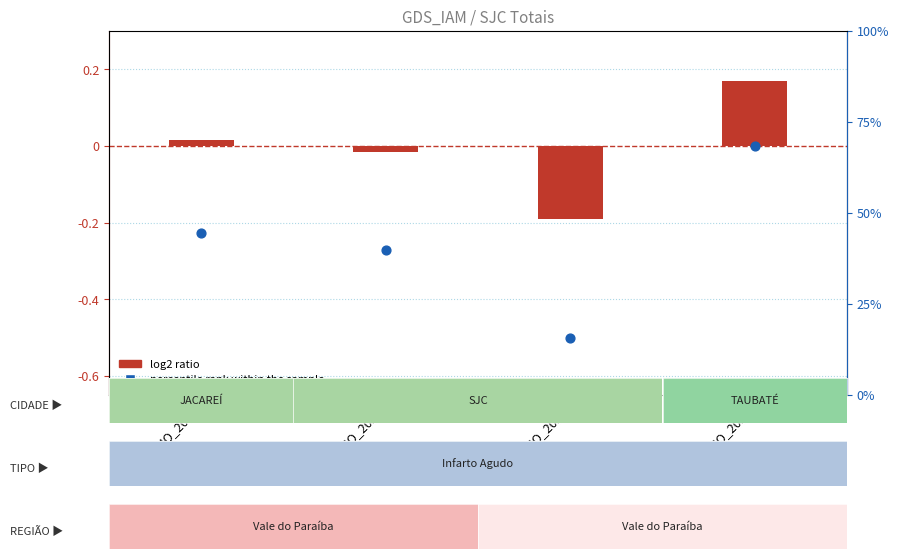

What are all the series names shown in the legend?

log2 ratio, percentile rank within the sample